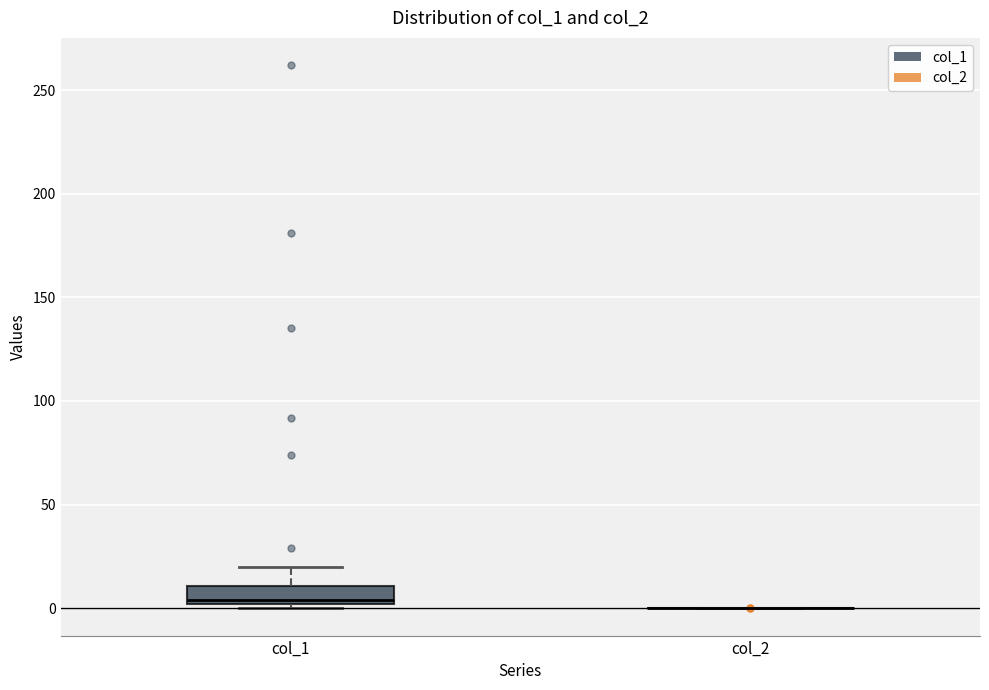

Which box is the tallest, from its lower edge to its upper edge?

col_1